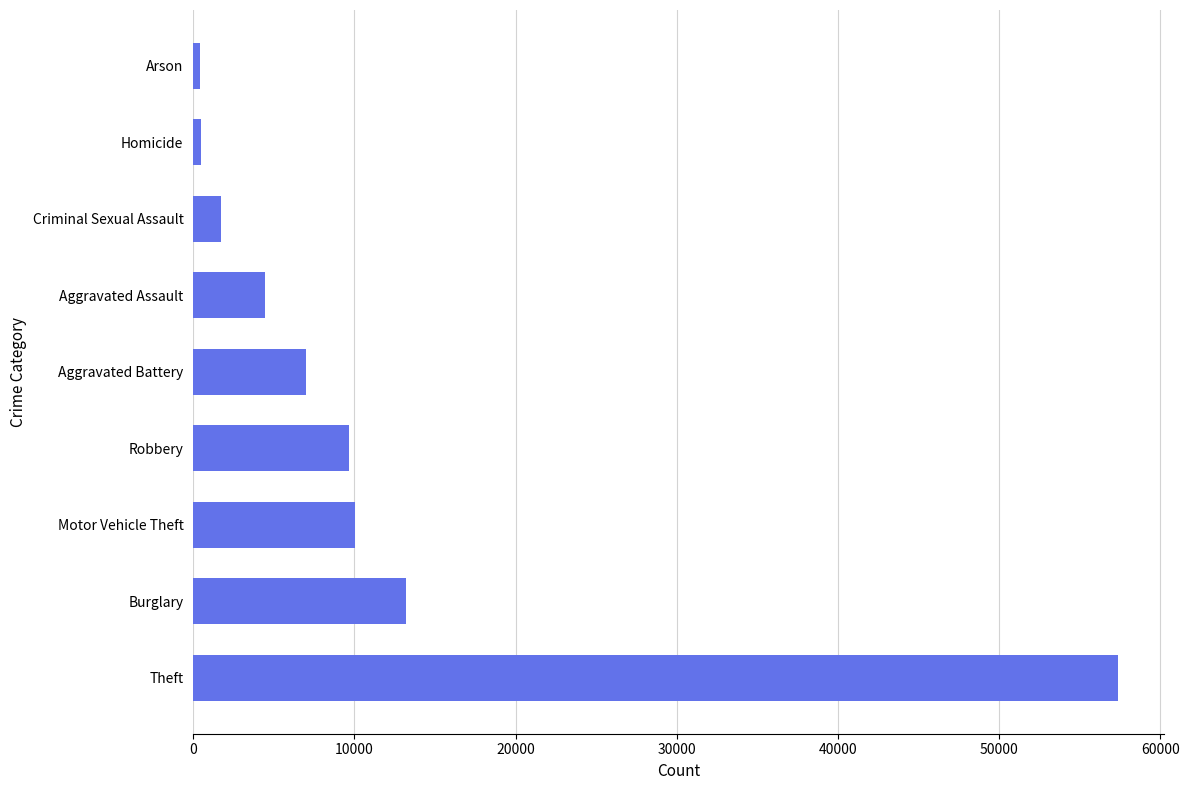

What is the difference between the second highest and second lowest values?

12688